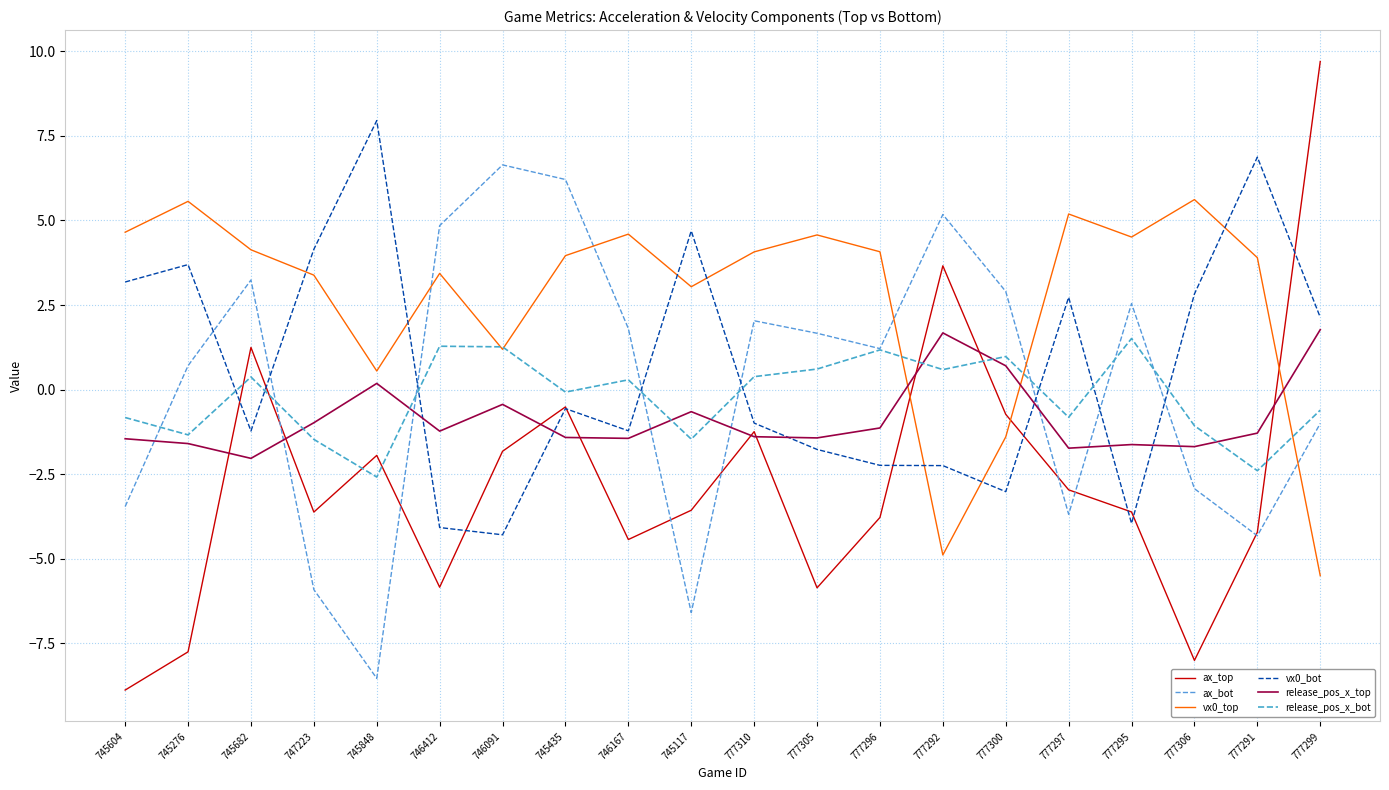

Which series has the largest total across all categories?

vx0_top